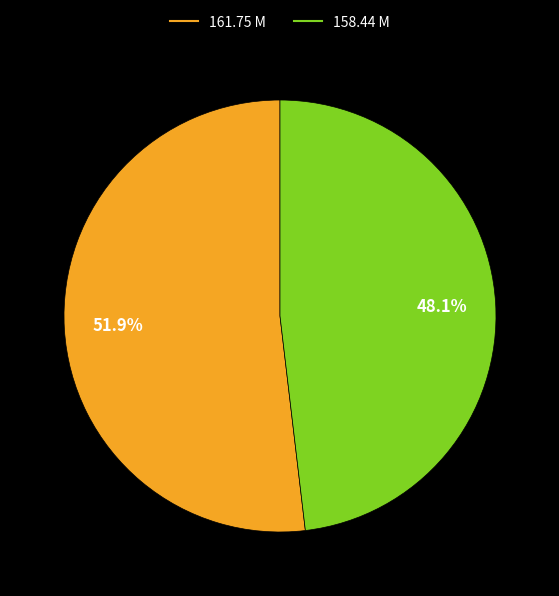

Count the number of slices in the pie.

2